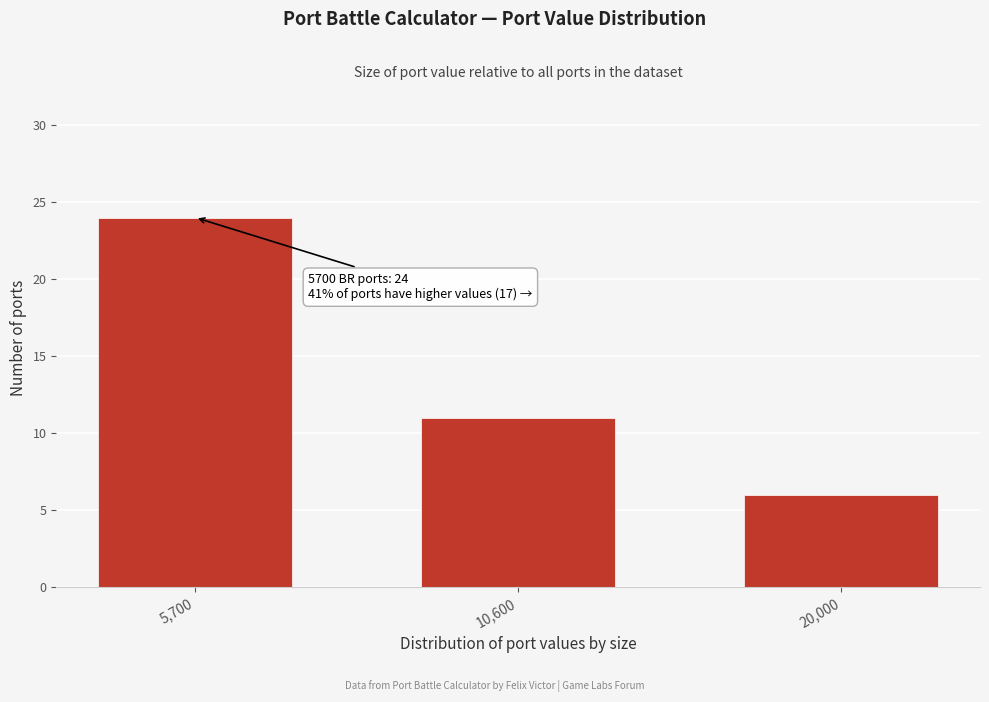

Reading left to right, transcribe all the data shown in this chart.

24	11	6